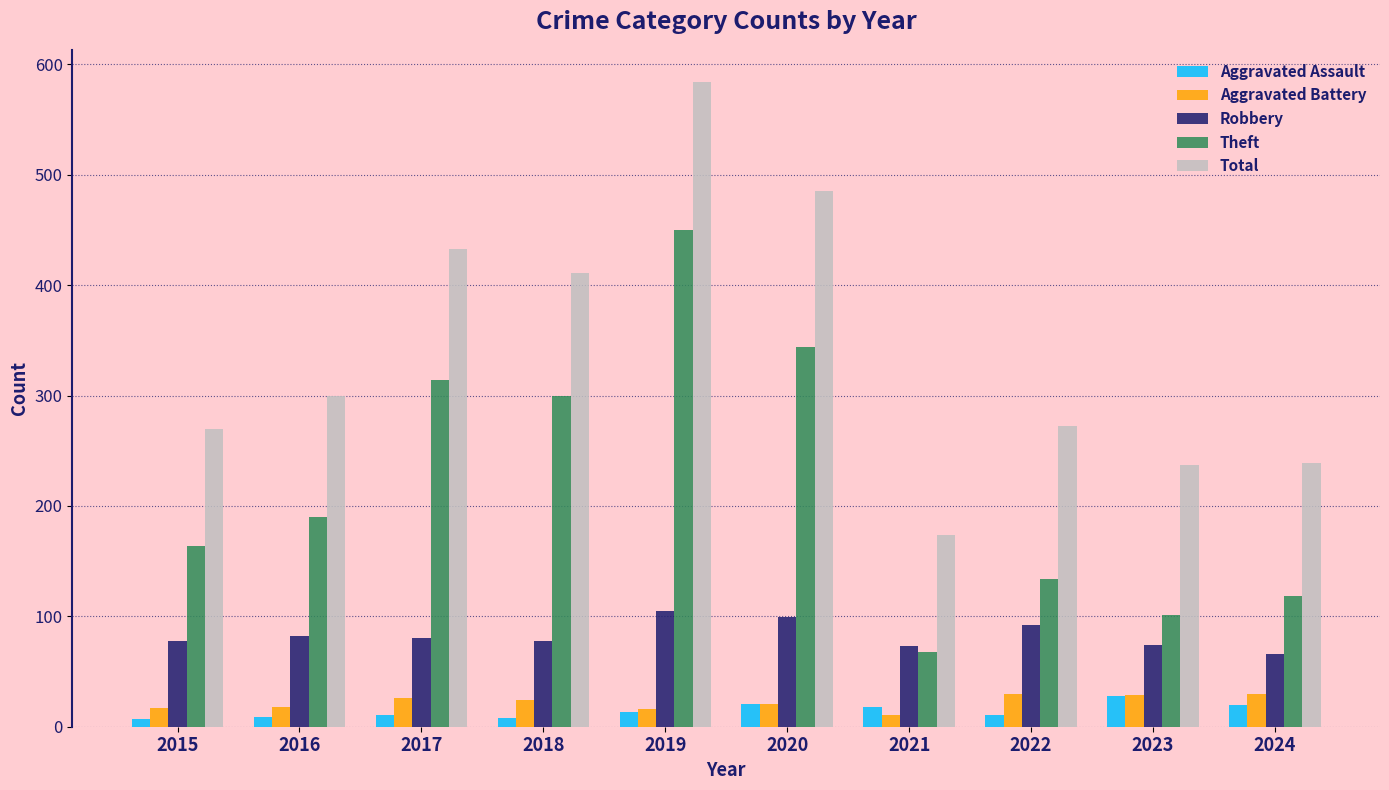

How many distinct data groups are displayed?

5